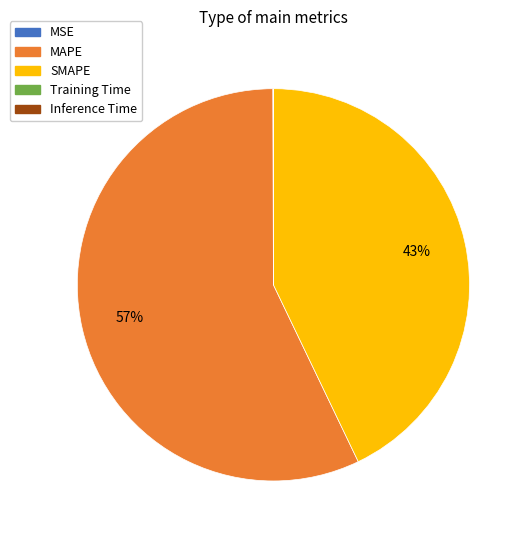

To the nearest percent, what is the difference between the largest and smallest slice percentages?

57%